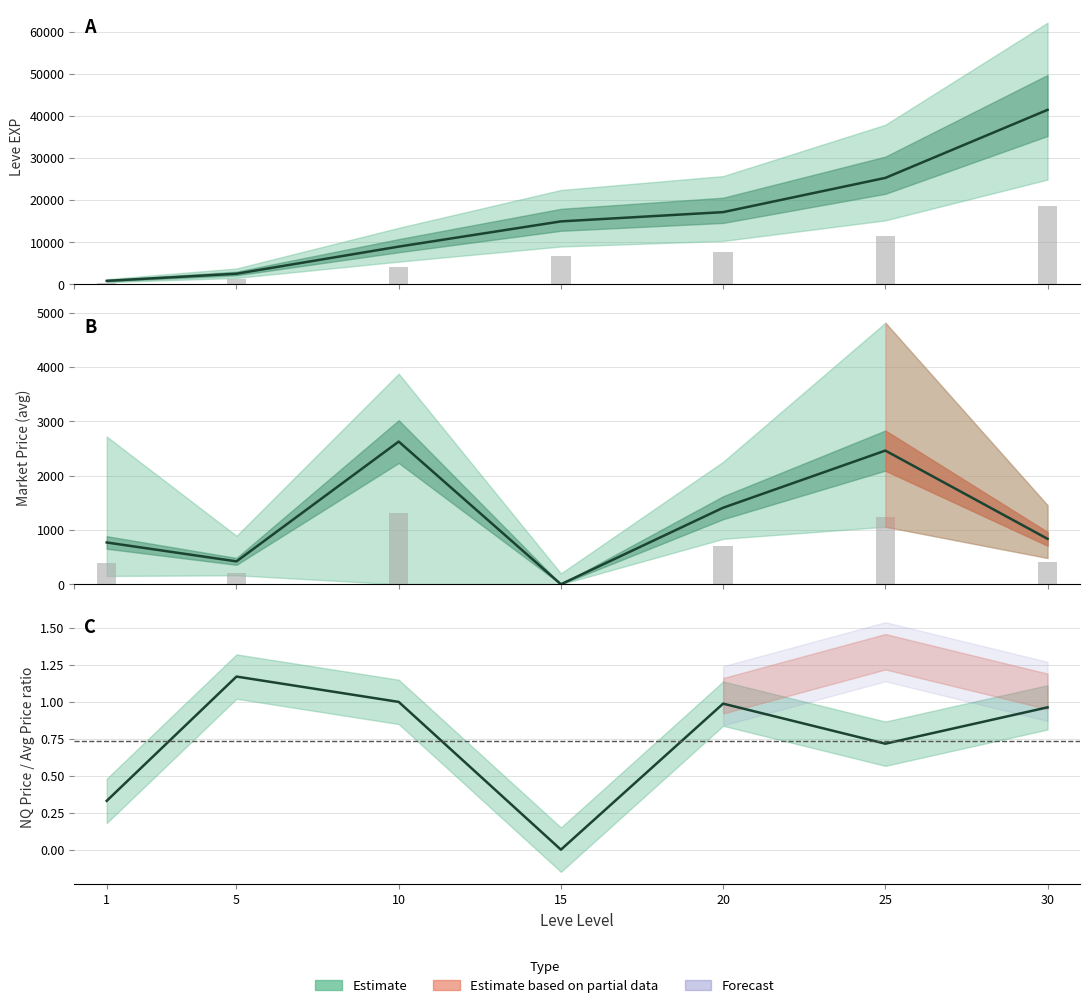

How many values in the currentAveragePrice series exceed 836?

4